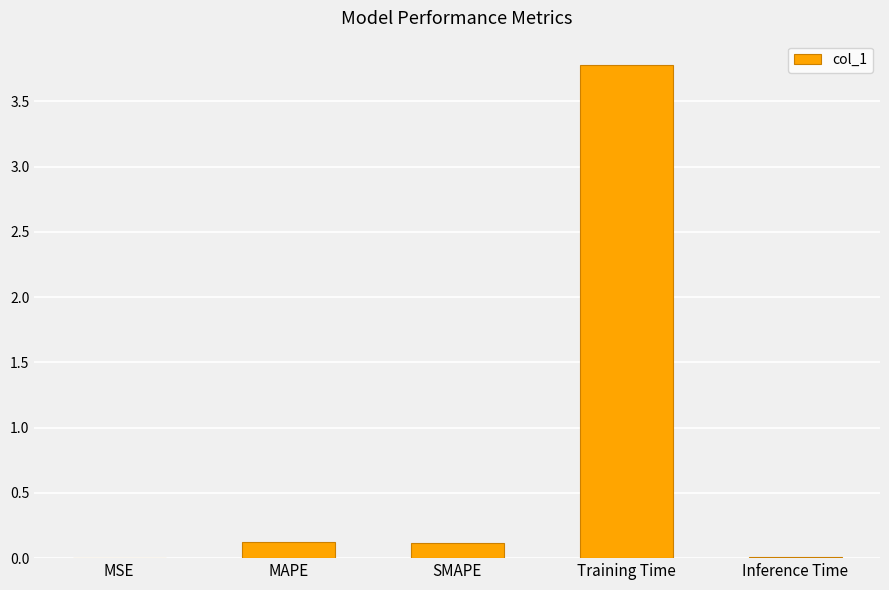

What is the sum of all values?

4.0